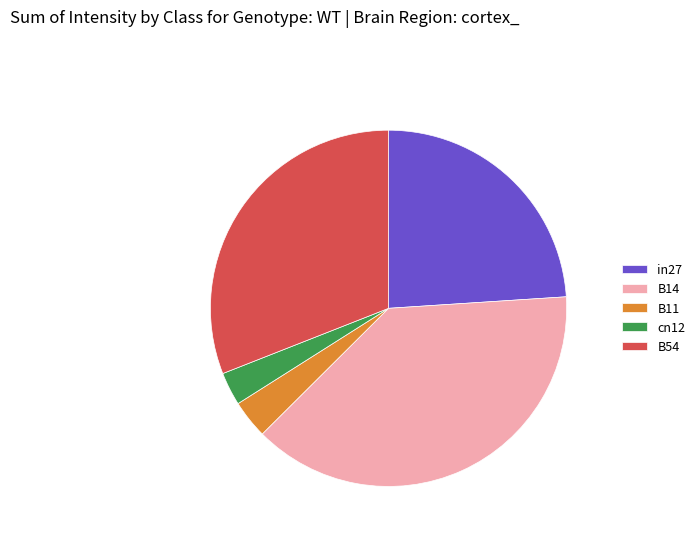

True or false: in27 accounts for 36% of the total.

False